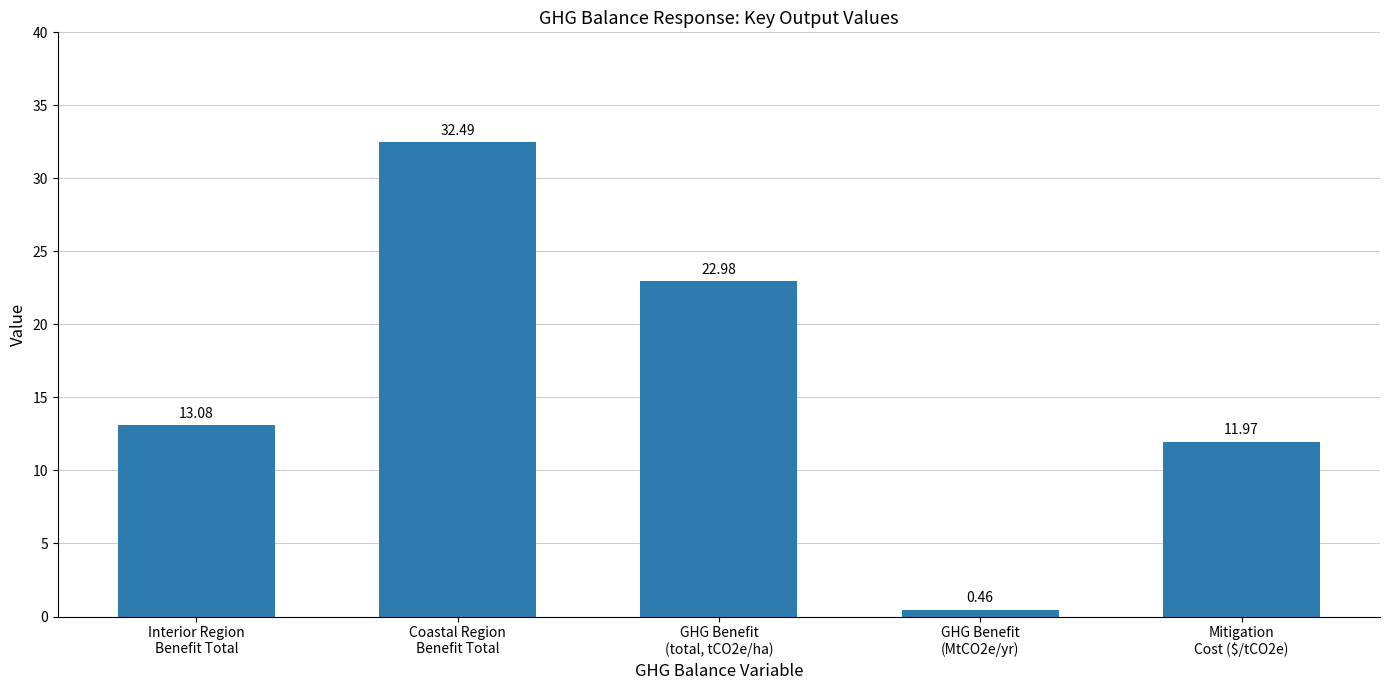

At which label is the value closest to 16?

Interior Region
Benefit Total